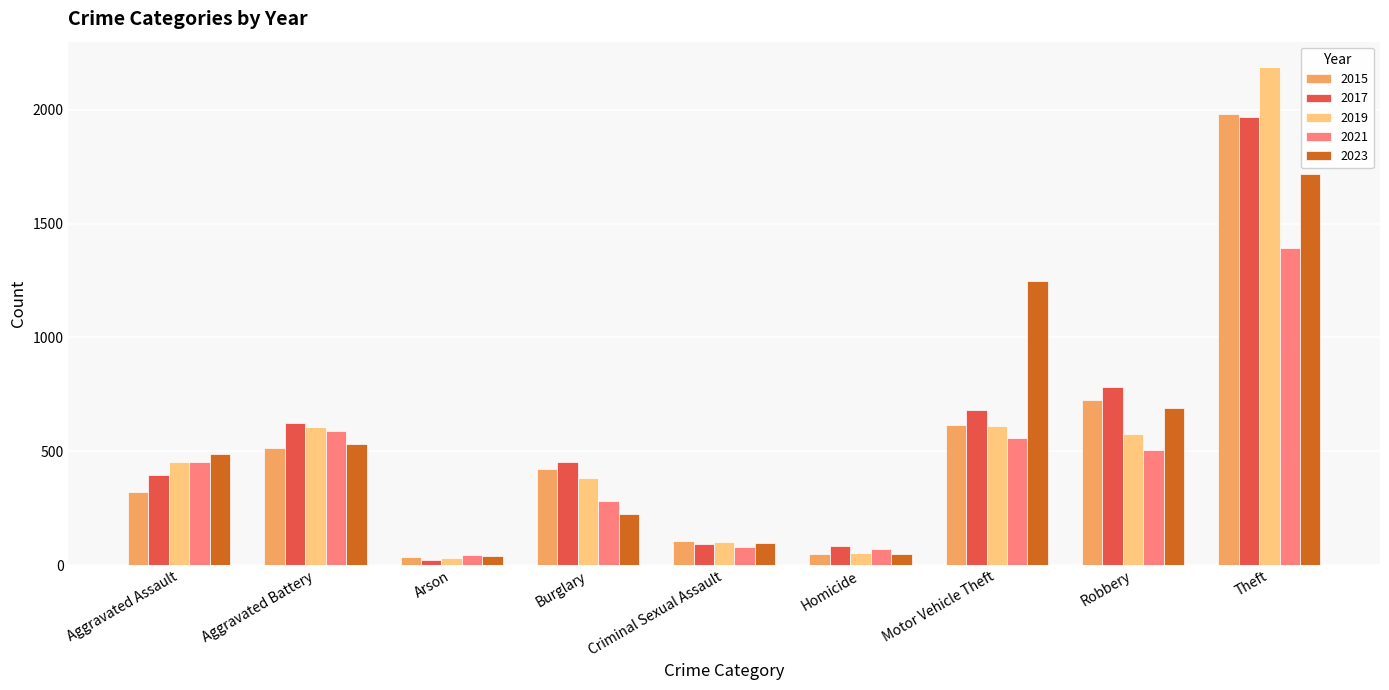

What is the difference between the highest and lowest values at Aggravated Assault?

165